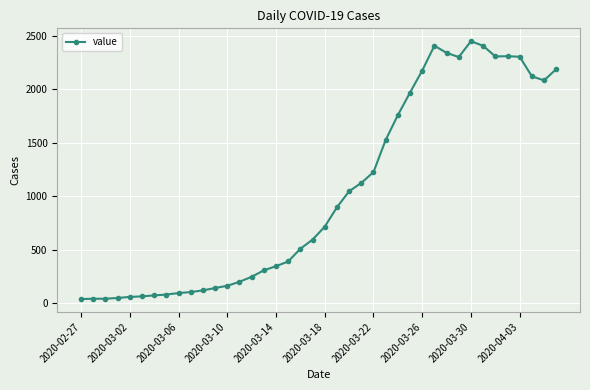

True or false: the data has more than 2 interior local peaks.

True